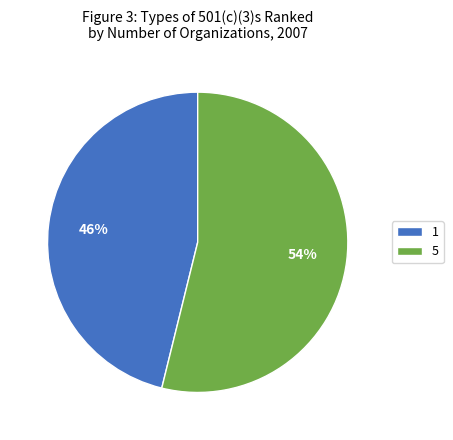

What is the ratio of the value at 1 to the value at 5?

0.9